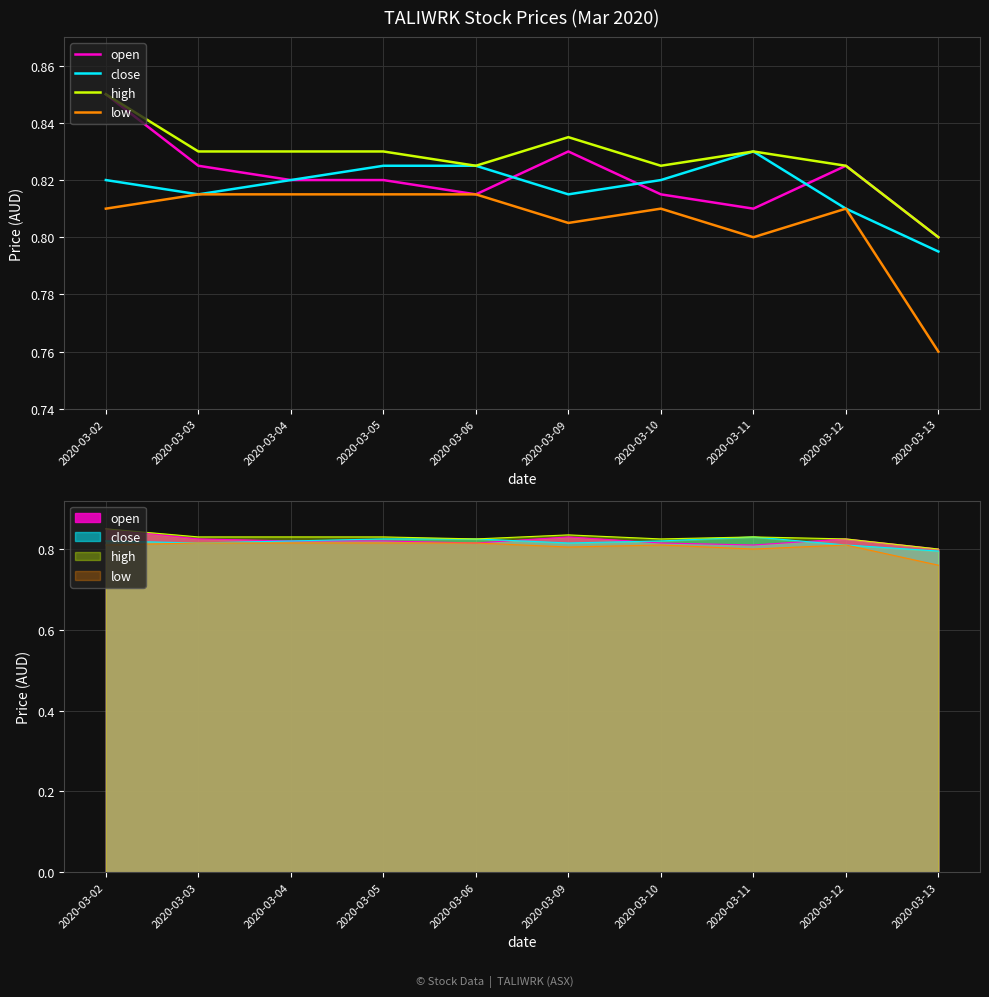

List the series in order of their overall mean, highest first.

high, open, close, low